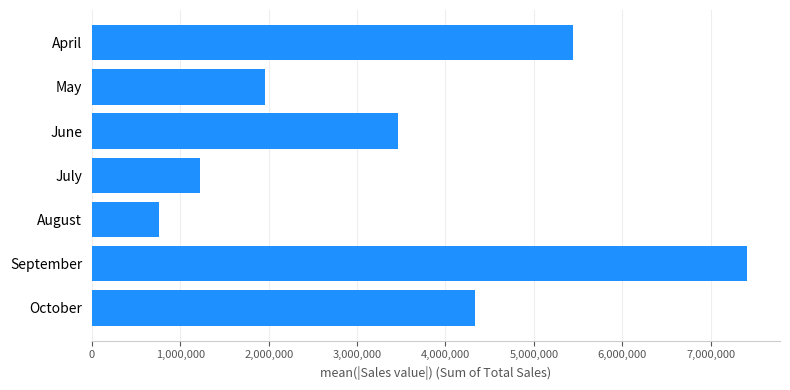

Between September and October, which is larger?

September